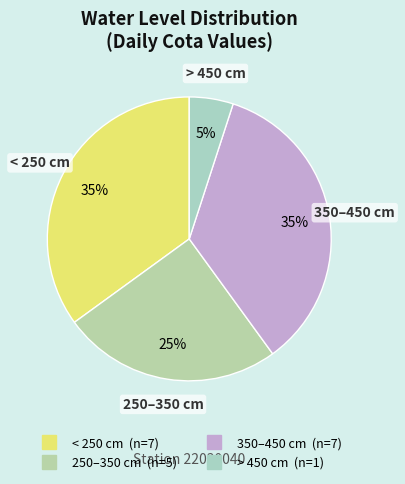

Count the number of slices in the pie.

4